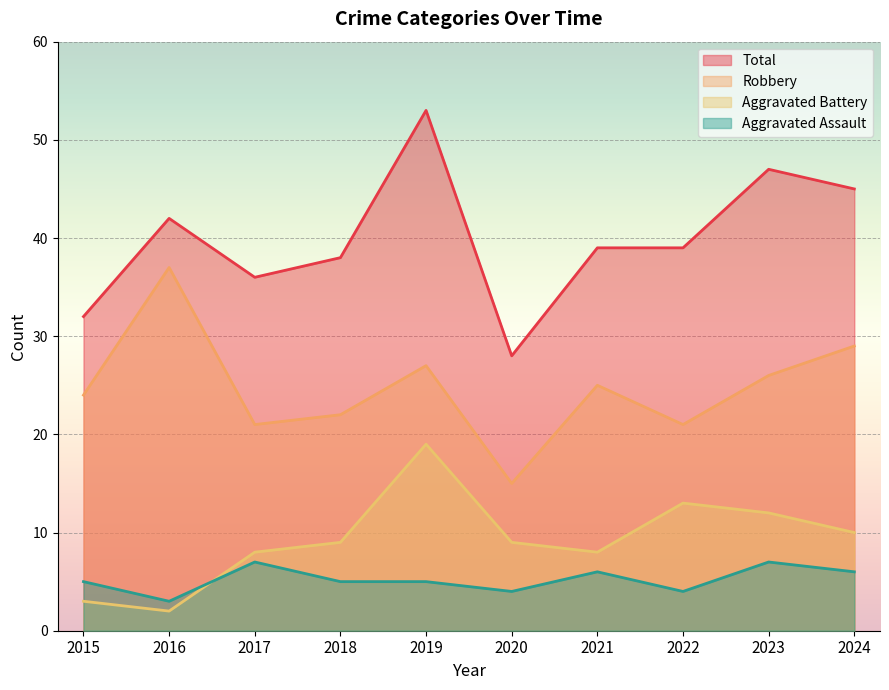

True or false: Robbery and Aggravated Battery cross at least once.

False